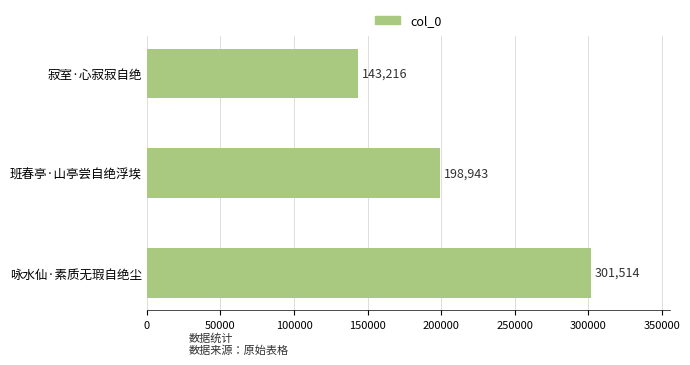

True or false: the data shows 143216 at 寂室·心寂寂自绝.

True